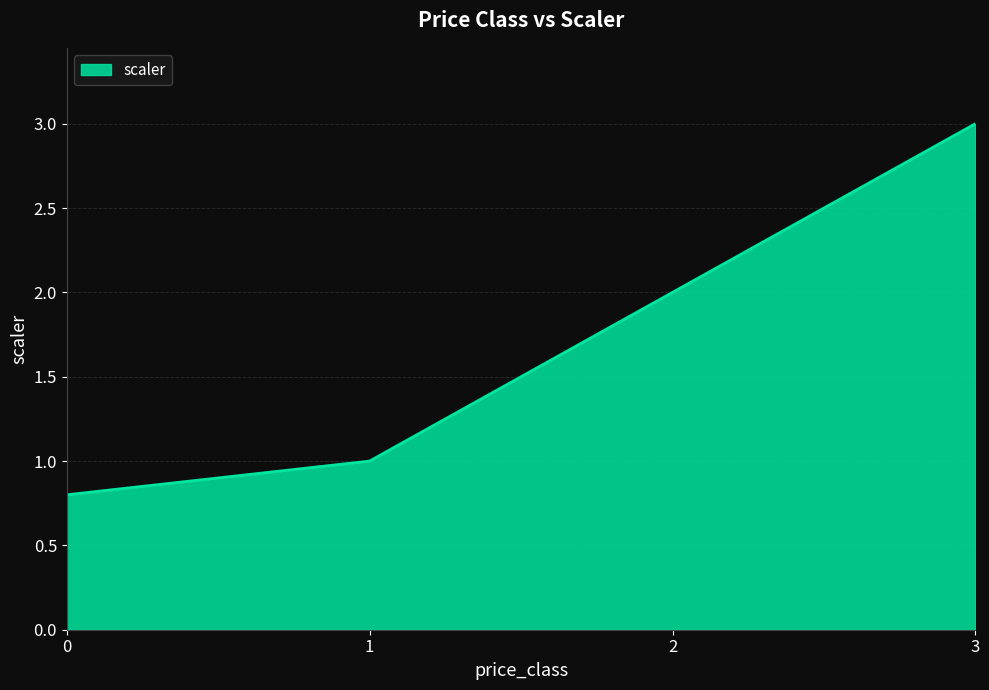

How many series are shown in this chart?

1